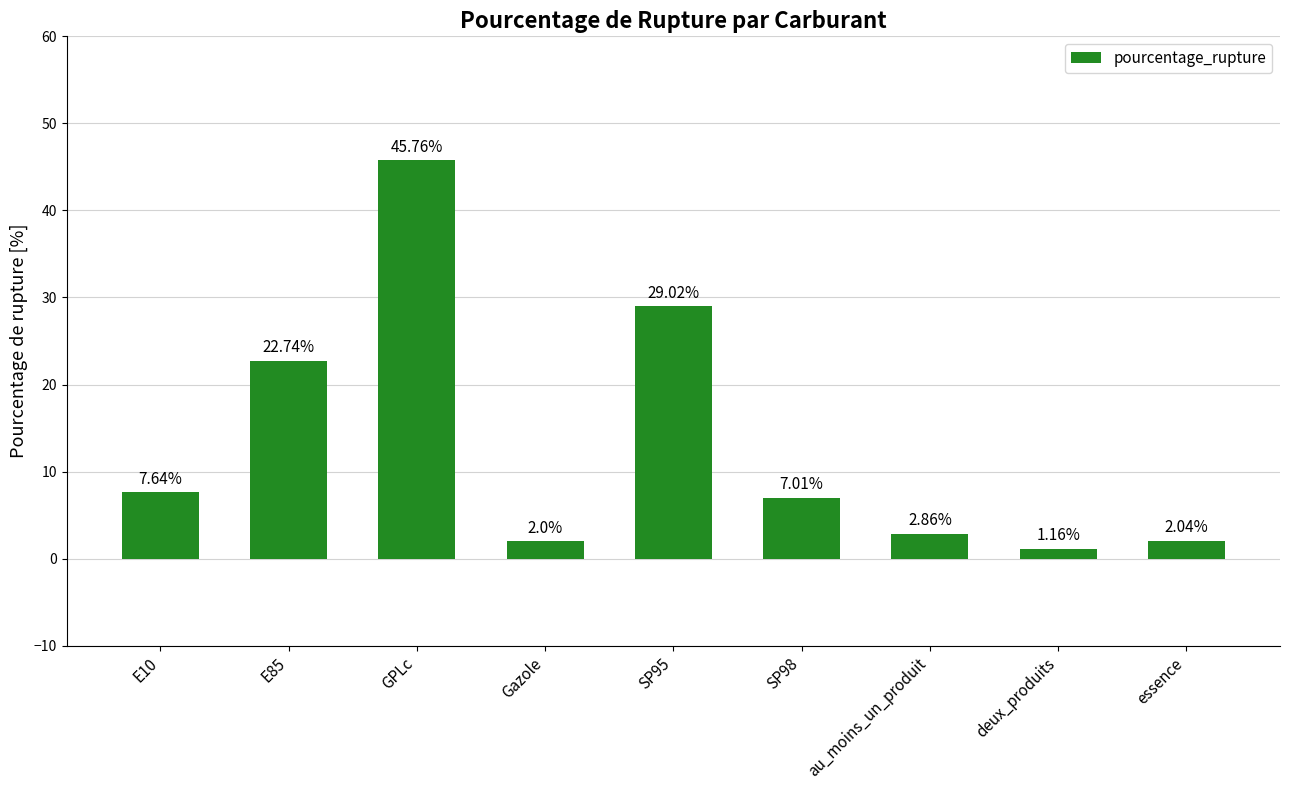

Which category has the highest value across all series?

GPLc